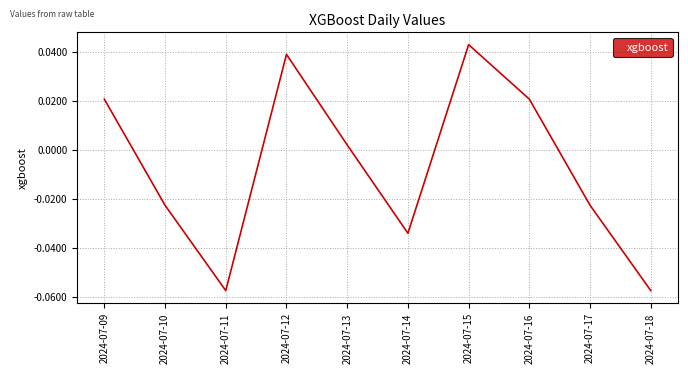

True or false: the data has more than 0 interior local peaks.

True